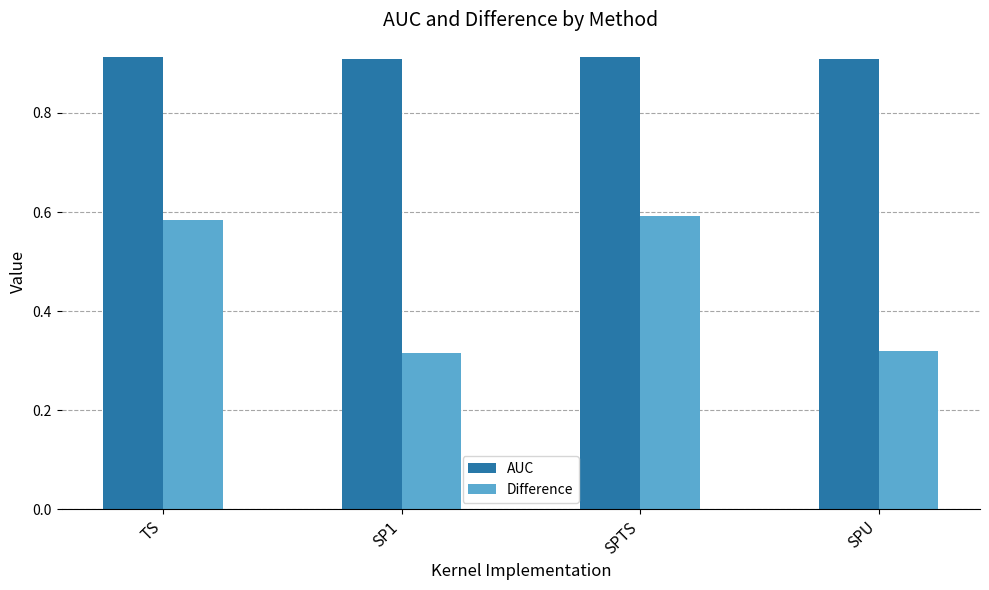

How many bars are there in each group?

2